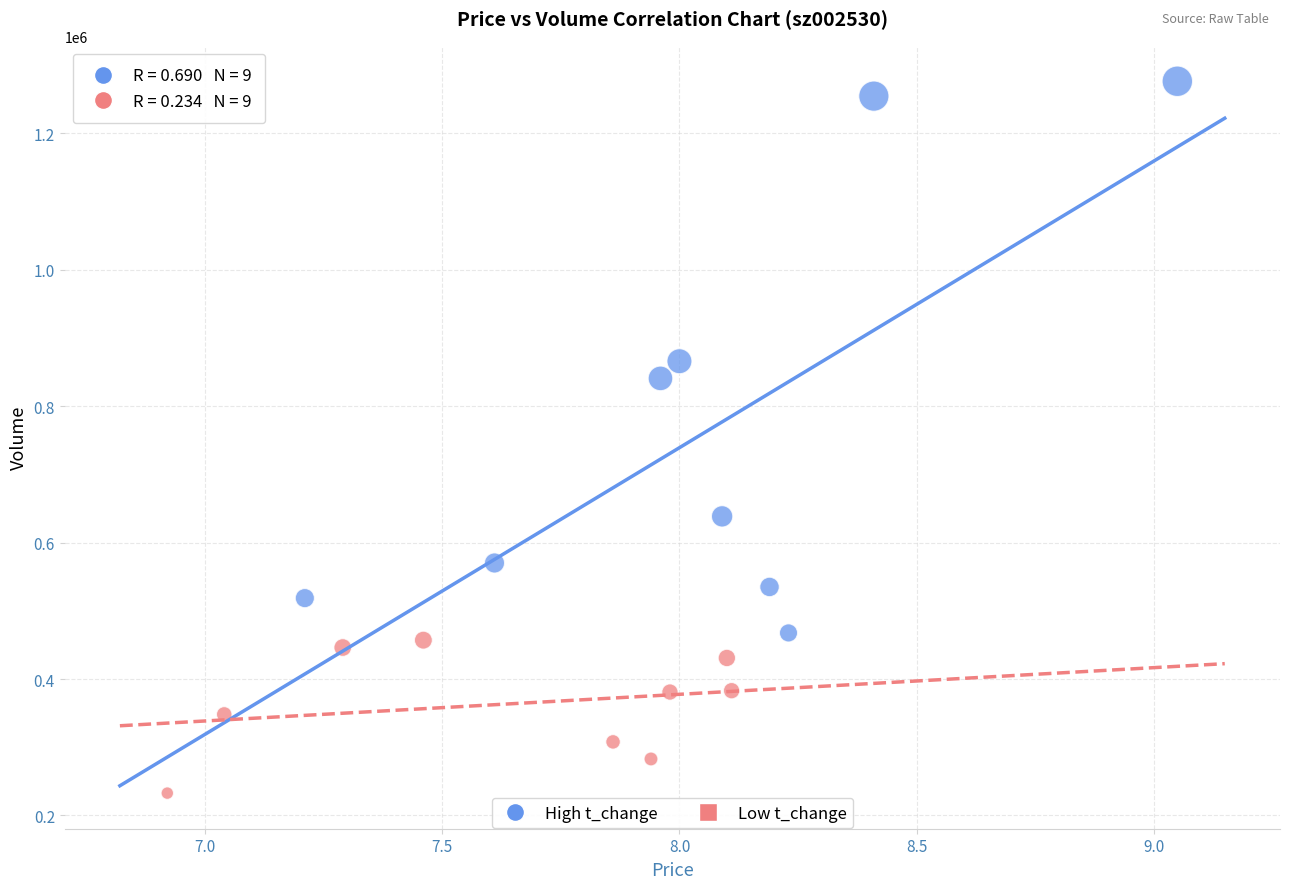

Which series has the widest spread of Y values?

High t_change